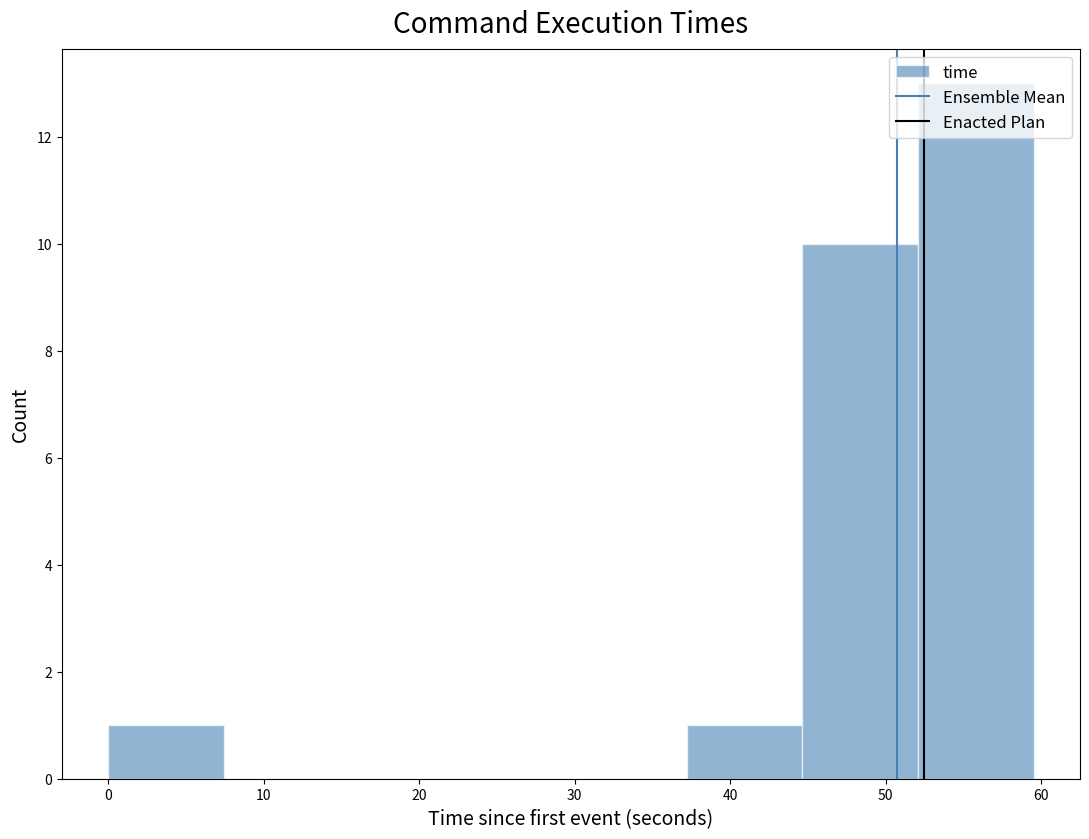

How tall is the bar that spans 52 to 60 on the x-axis? Neither the bar edges nor the heights are printed on the chart, so give them approximately, as read against the axes.

13